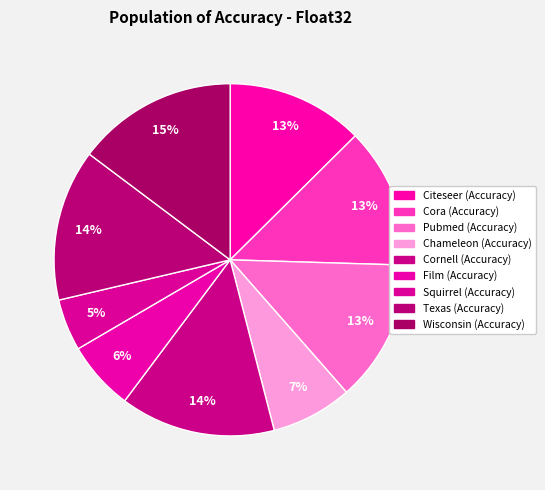

To the nearest percent, what percentage of the pie is Texas (Accuracy)?

14%